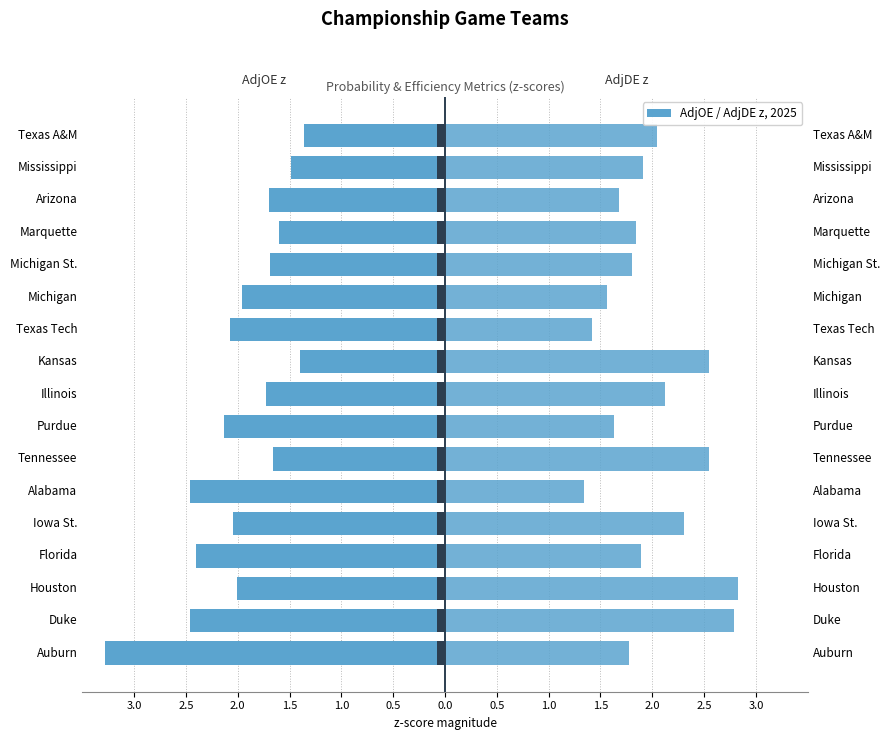

How many bars are there in each group?

2